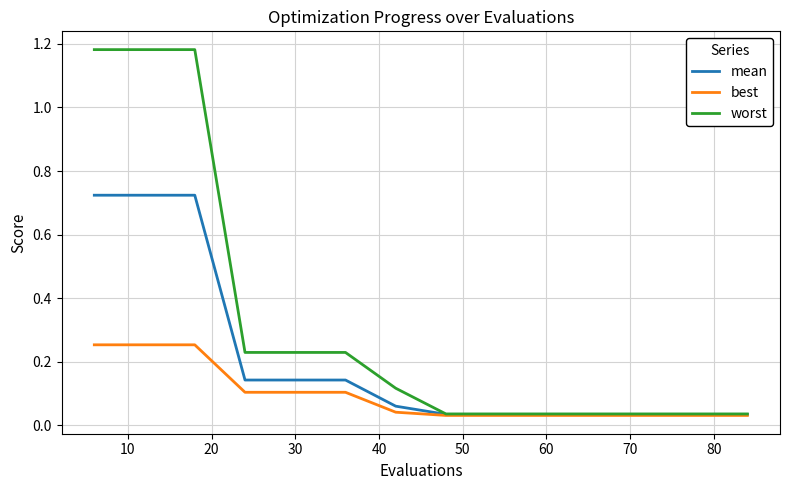

Rank the series by their maximum value, from lowest to highest.

best, mean, worst